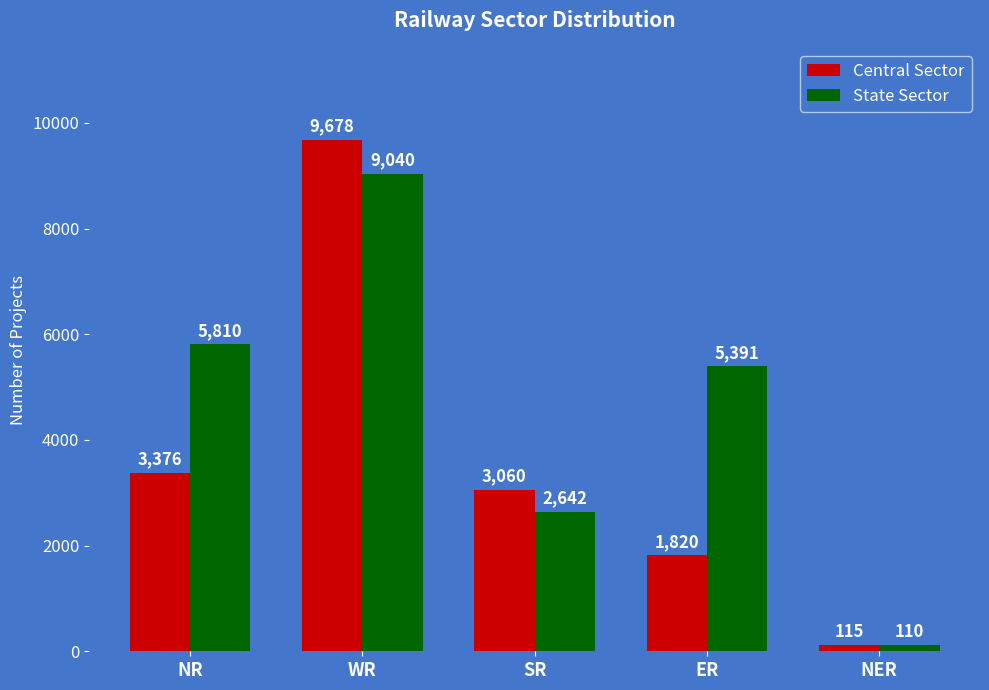

What is the minimum value shown in the chart?

110